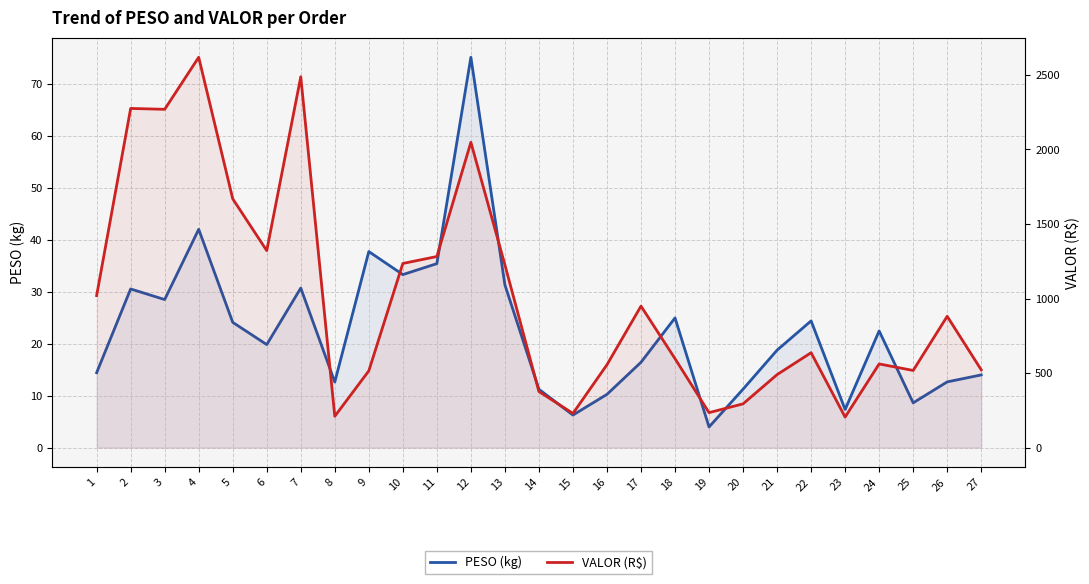

True or false: VALOR (R$) and PESO (kg) cross at least once.

False